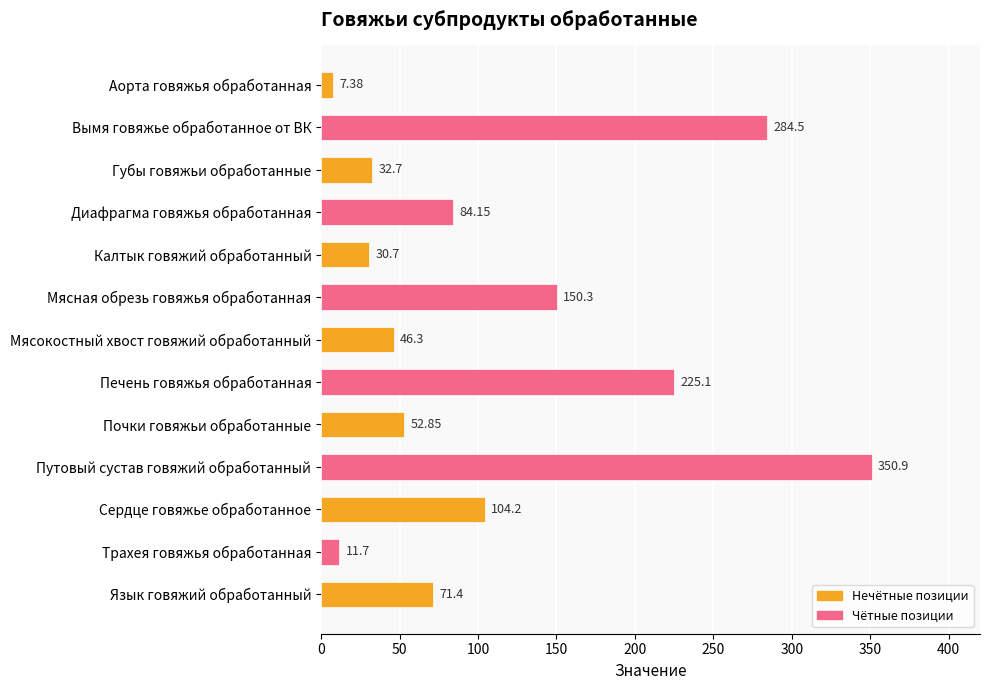

Between Почки говяжьи обработанные and Язык говяжий обработанный, which is larger?

Язык говяжий обработанный